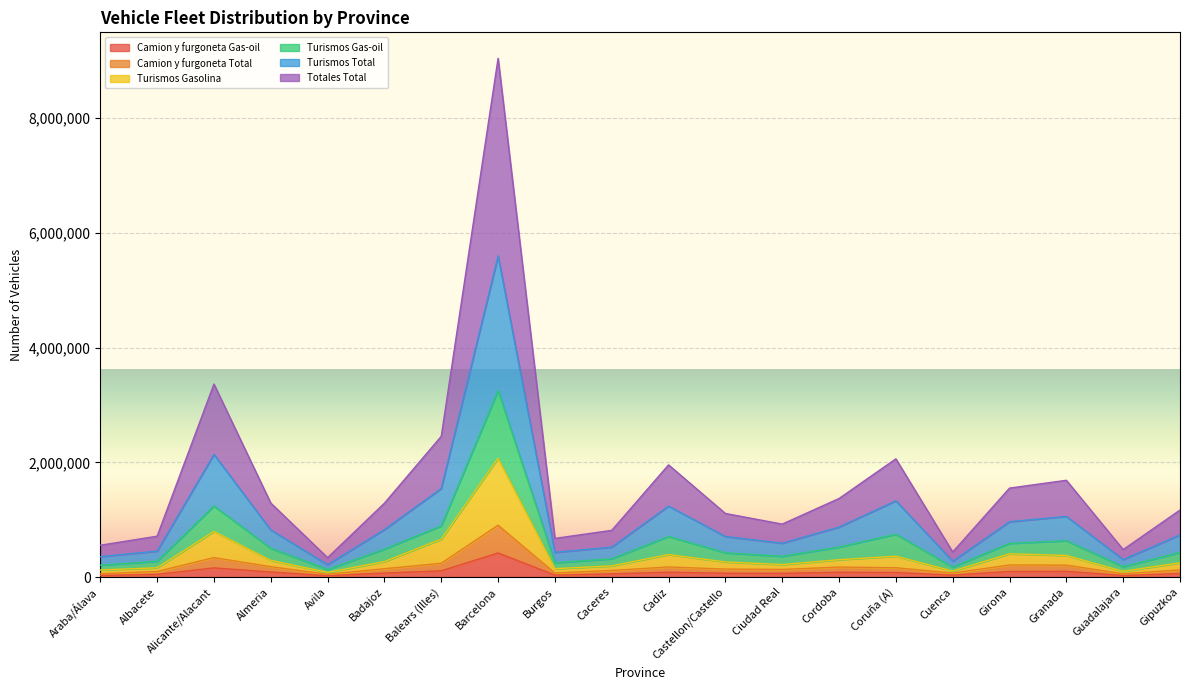

True or false: Camion y furgoneta Total has a value of 24744 at Avila.

False